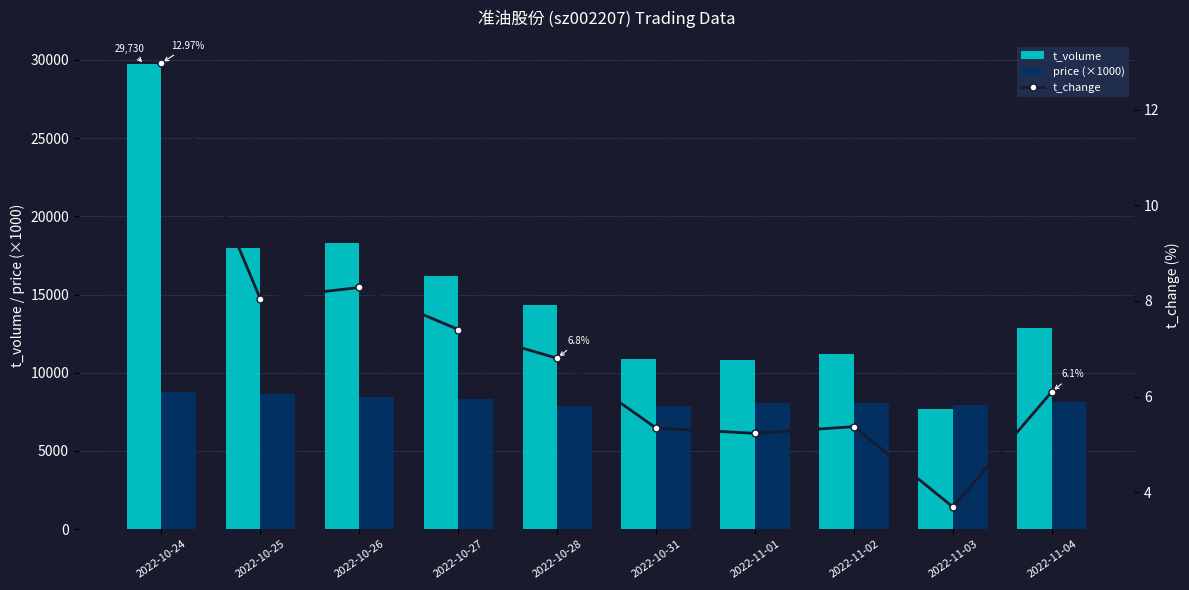

What are all the series names shown in the legend?

t_volume, price (×1000), t_change